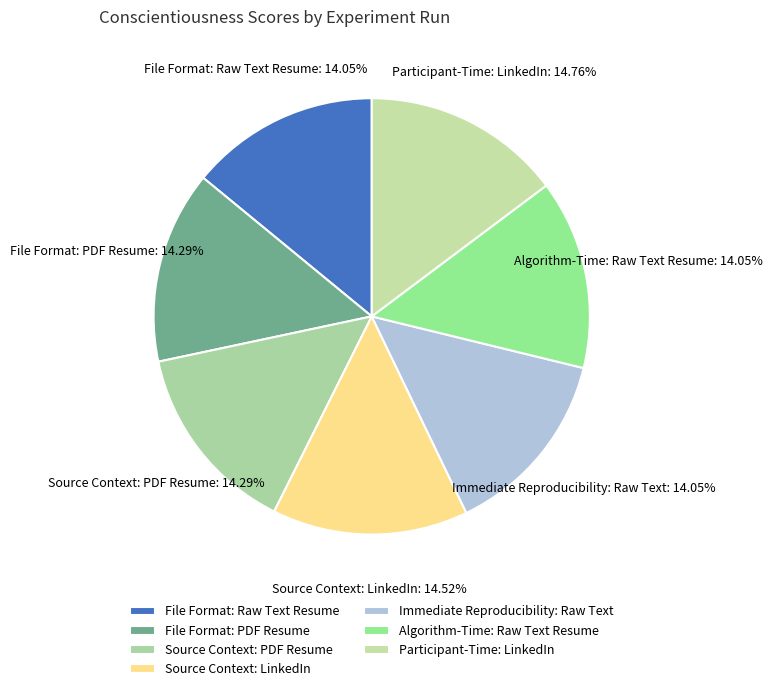

What is the ratio of the value at File Format: Raw Text Resume to the value at Participant-Time: LinkedIn?

1.0